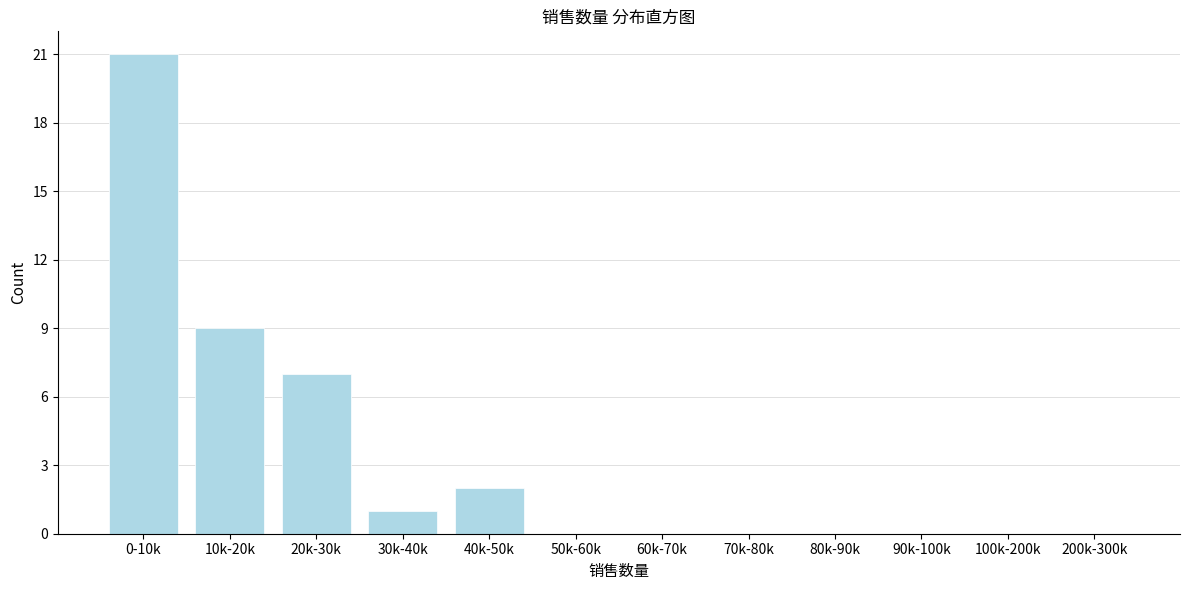

Reading left to right, list all the values displayed in this chart.

0-10k=21	10k-20k=9	20k-30k=7	30k-40k=1	40k-50k=2	50k-60k=0	60k-70k=0	70k-80k=0	80k-90k=0	90k-100k=0	100k-200k=0	200k-300k=0